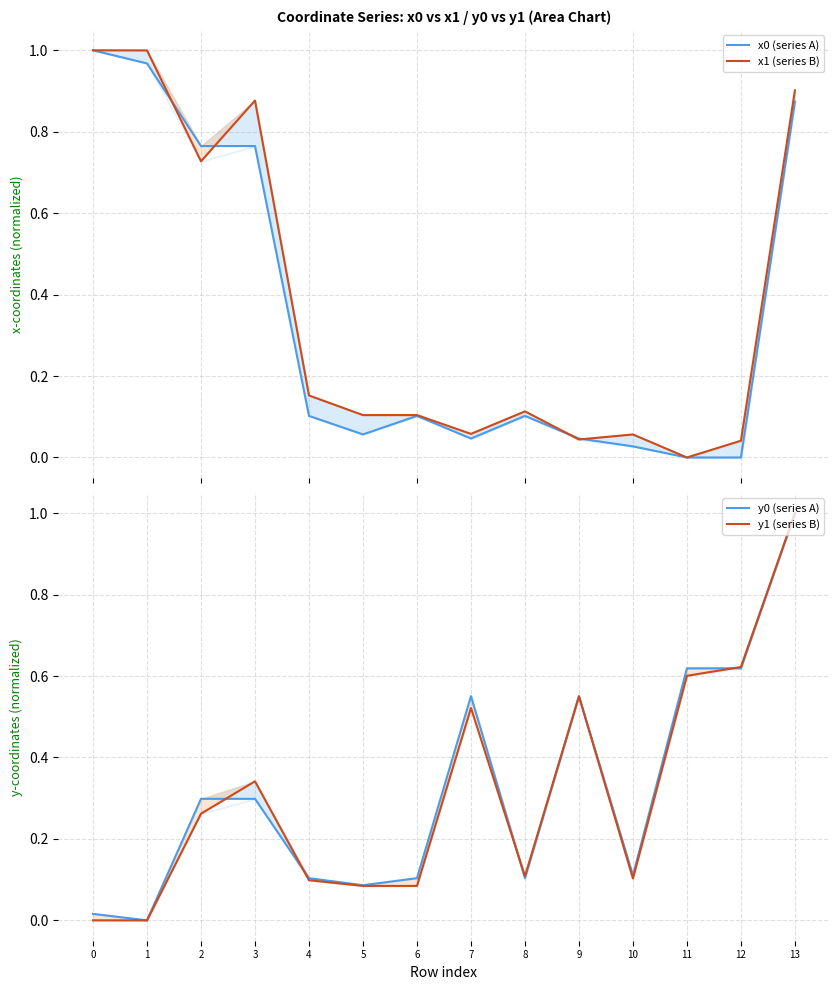

Reading right to left, list all the values displayed in this chart.

x0 (series A): 13=0.9	12=0.0	11=0.0	10=0.0	9=0.0	8=0.1	7=0.0	6=0.1	5=0.1	4=0.1	3=0.8	2=0.8	1=1.0	0=1.0
x1 (series B): 13=0.9	12=0.0	11=0.0	10=0.1	9=0.0	8=0.1	7=0.1	6=0.1	5=0.1	4=0.2	3=0.9	2=0.7	1=1.0	0=1.0
y0 (series A): 13=1.0	12=0.6	11=0.6	10=0.1	9=0.6	8=0.1	7=0.6	6=0.1	5=0.1	4=0.1	3=0.3	2=0.3	1=0.0	0=0.0
y1 (series B): 13=1.0	12=0.6	11=0.6	10=0.1	9=0.6	8=0.1	7=0.5	6=0.1	5=0.1	4=0.1	3=0.3	2=0.3	1=0.0	0=0.0